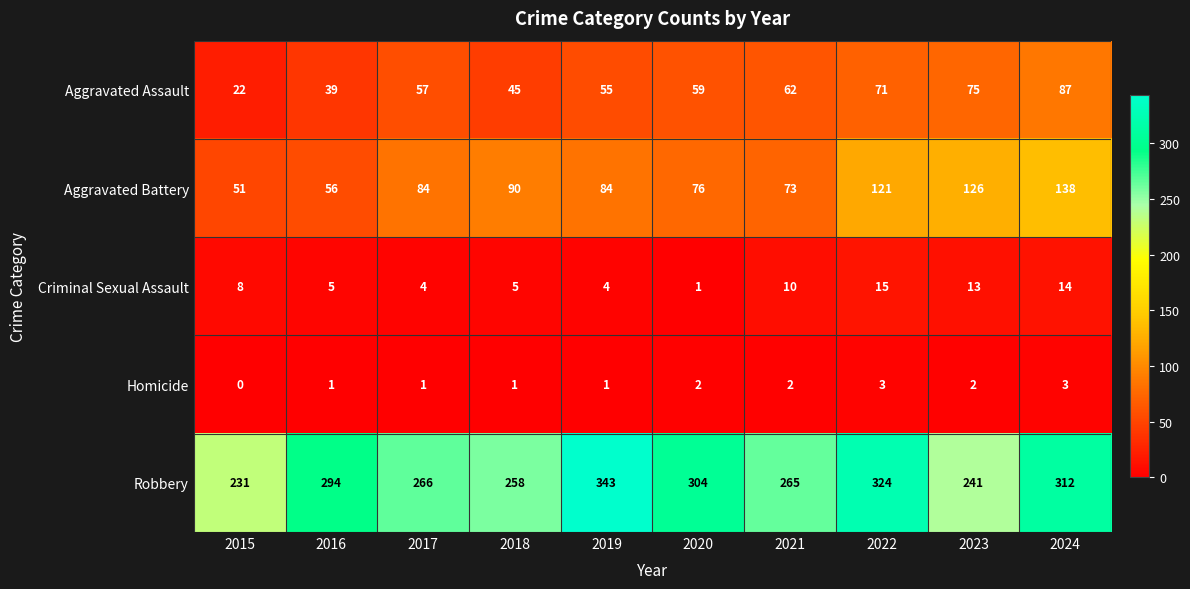

What is the difference between the maximum and minimum values in the Robbery series?

112